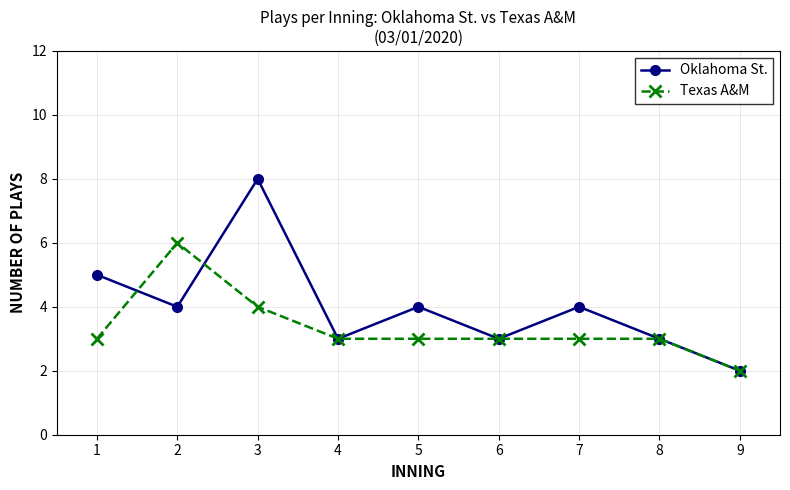

Between 5 and 8, which series saw the biggest shift?

Oklahoma St.